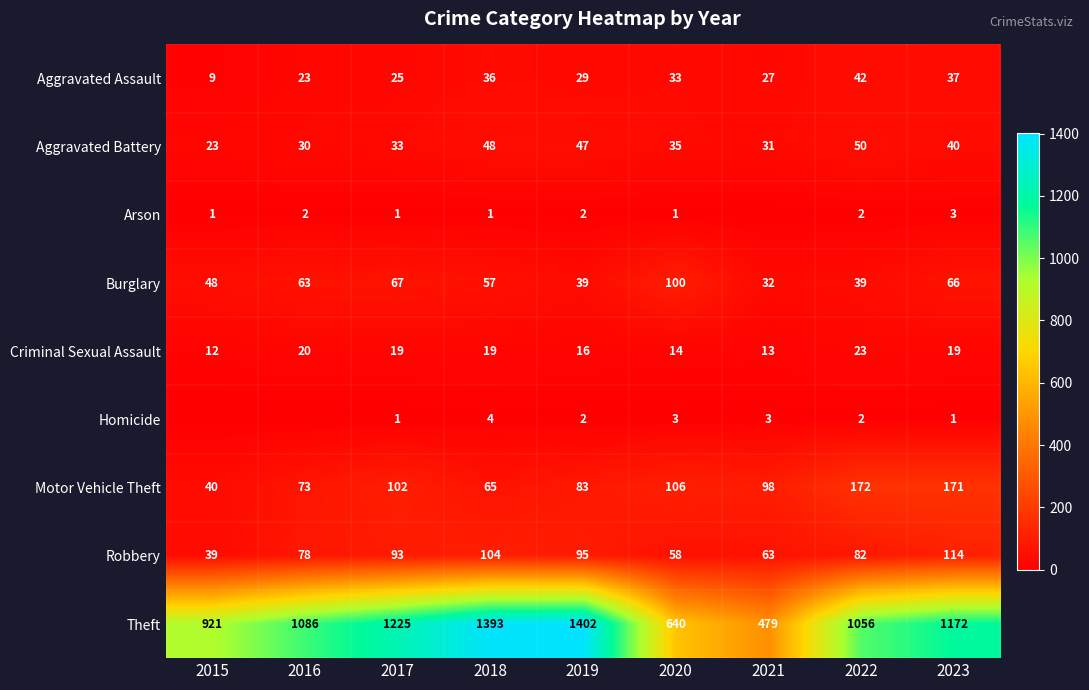

What is the total value across all series at 2021?

746